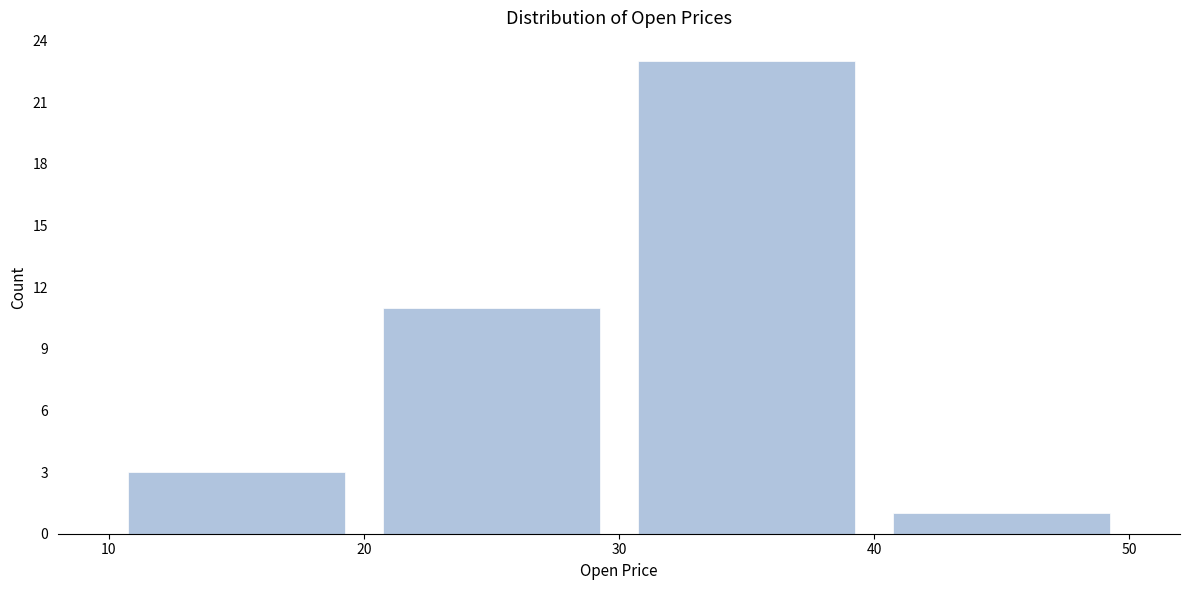

Which range on the x-axis has the tallest bar?

30 to 40